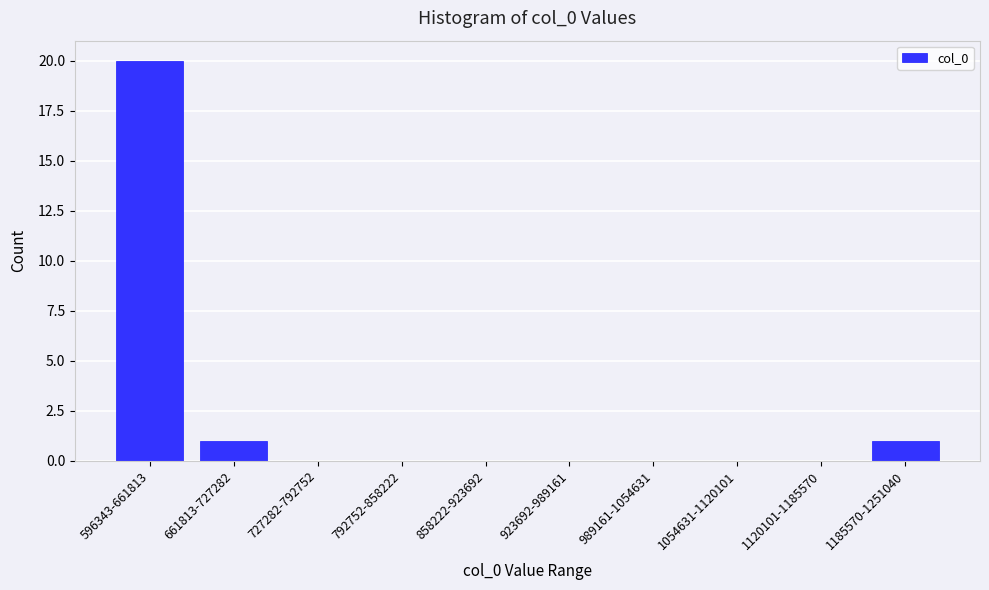

Reading right to left, extract all data points from this chart.

1185570-1251040=1	1120101-1185570=0	1054631-1120101=0	989161-1054631=0	923692-989161=0	858222-923692=0	792752-858222=0	727282-792752=0	661813-727282=1	596343-661813=20